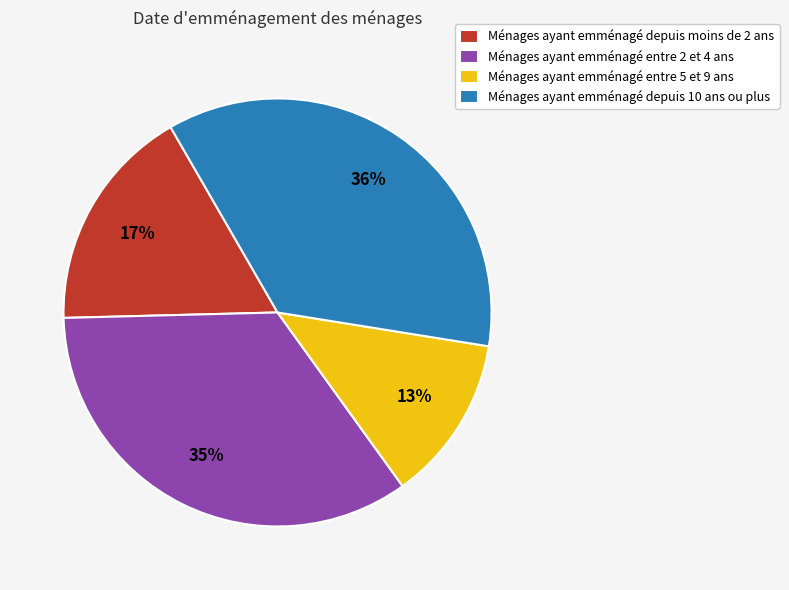

To the nearest percent, what is the difference between the largest and smallest slice percentages?

23%